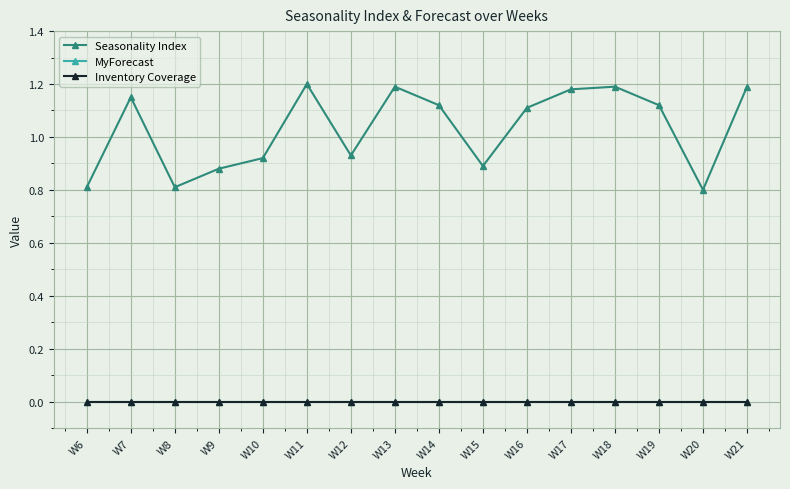

Reading right to left, list all the values displayed in this chart.

Seasonality Index: W21=1.2	W20=0.8	W19=1.1	W18=1.2	W17=1.2	W16=1.1	W15=0.9	W14=1.1	W13=1.2	W12=0.9	W11=1.2	W10=0.9	W9=0.9	W8=0.8	W7=1.1	W6=0.8
MyForecast: W21=0.0	W20=0.0	W19=0.0	W18=0.0	W17=0.0	W16=0.0	W15=0.0	W14=0.0	W13=0.0	W12=0.0	W11=0.0	W10=0.0	W9=0.0	W8=0.0	W7=0.0	W6=0.0
Inventory Coverage: W21=0.0	W20=0.0	W19=0.0	W18=0.0	W17=0.0	W16=0.0	W15=0.0	W14=0.0	W13=0.0	W12=0.0	W11=0.0	W10=0.0	W9=0.0	W8=0.0	W7=0.0	W6=0.0